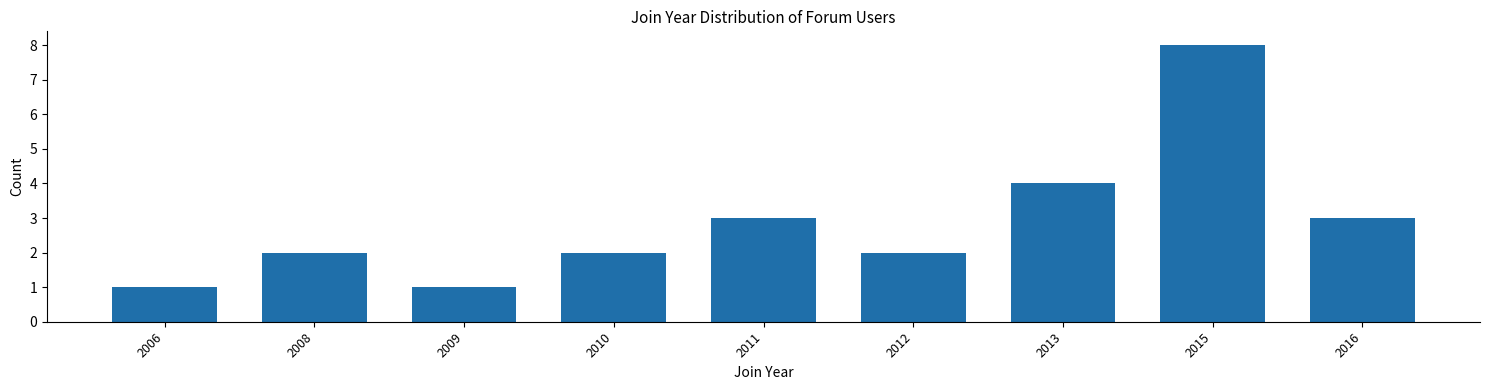

Reading left to right, what are all the values shown in this chart?

1	2	1	2	3	2	4	8	3